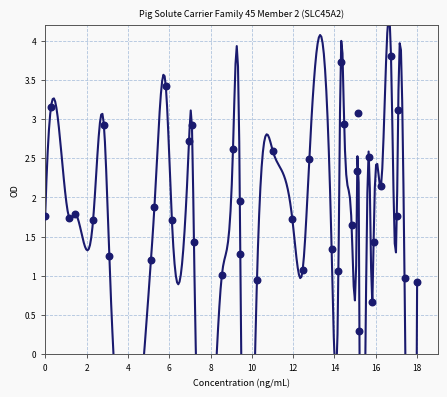

What is the range of Y values (max minus min)?

3.5